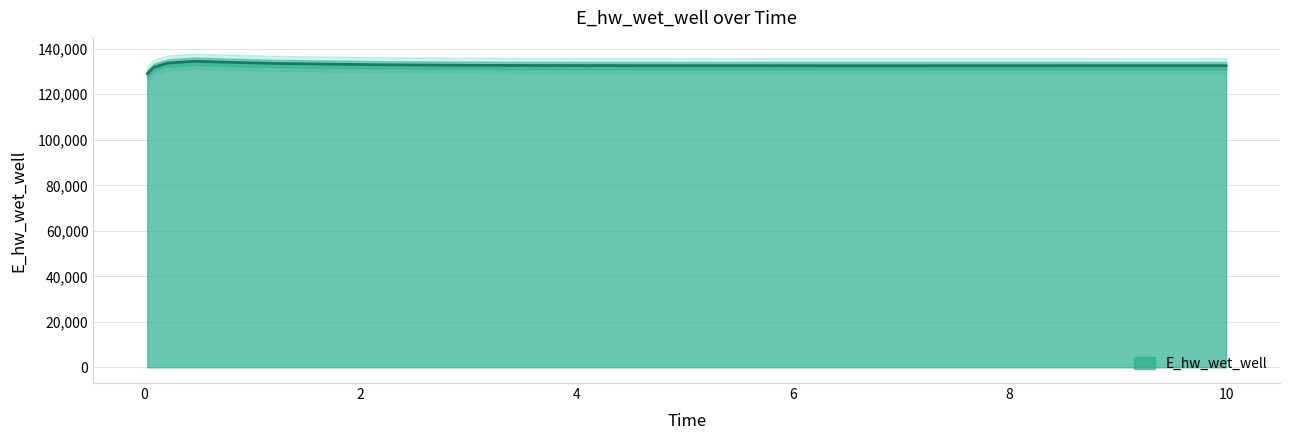

At which category does the data reach its first local peak?

0.46875